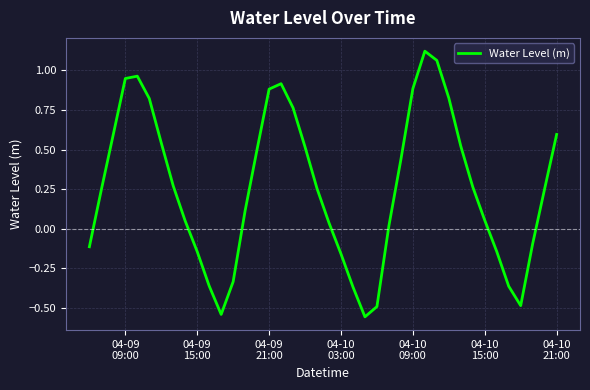

True or false: there are more than 0 points higher than both neighbors.

True